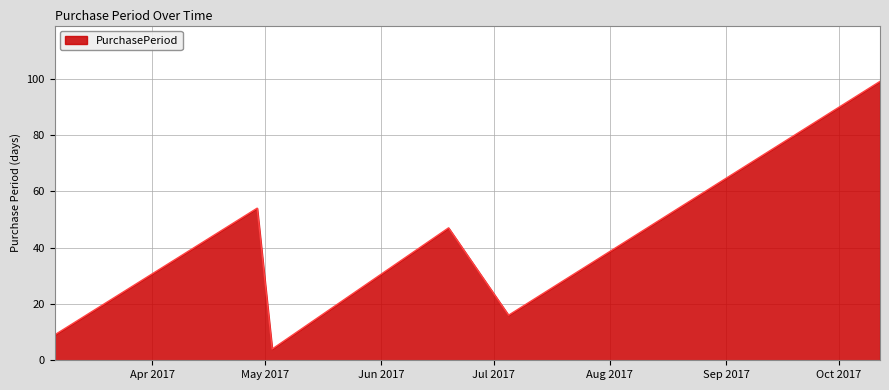

True or false: there are more than 1 points higher than both neighbors.

True